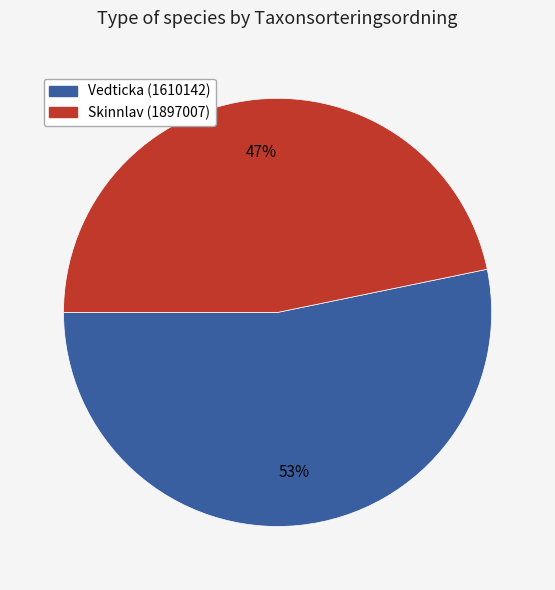

Rank the categories by value from highest to lowest.

Vedticka (1610142), Skinnlav (1897007)